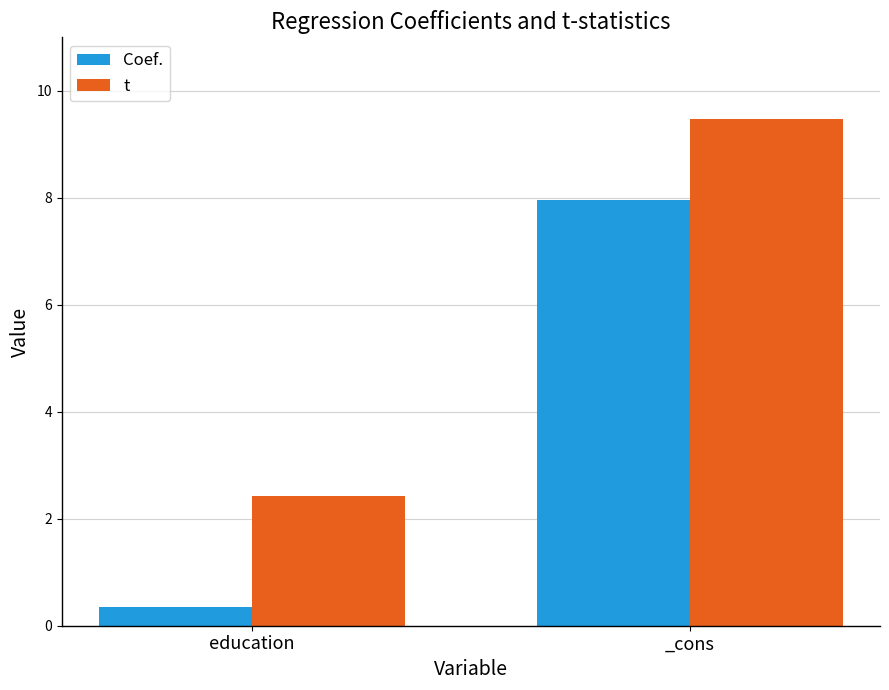

What is the value of the Coef. bar at the 1st from the left?

0.4